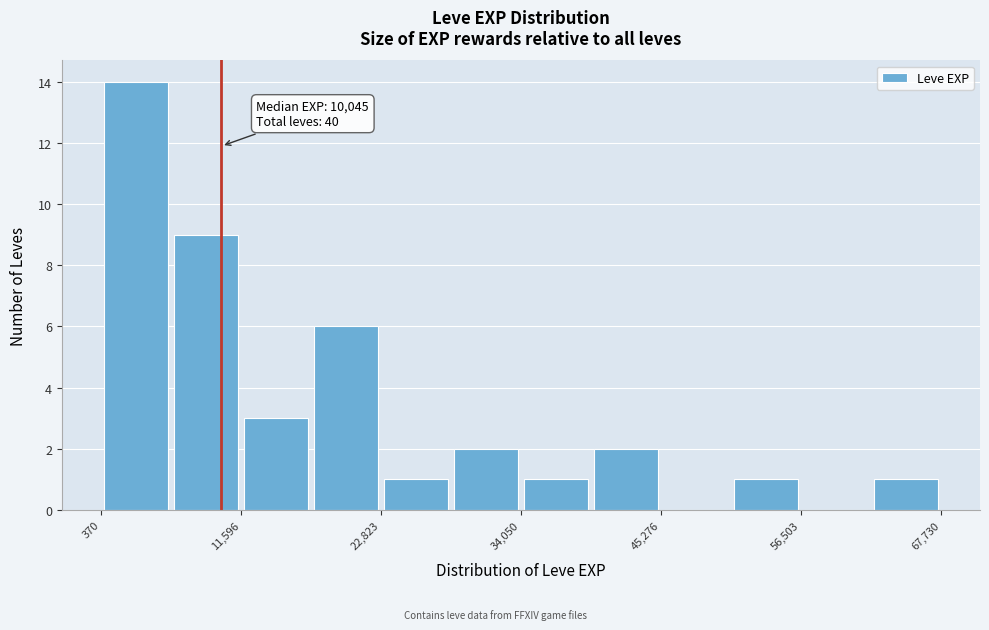

Read against the x-axis, roughly where is the centre of the tallest bar?

4000